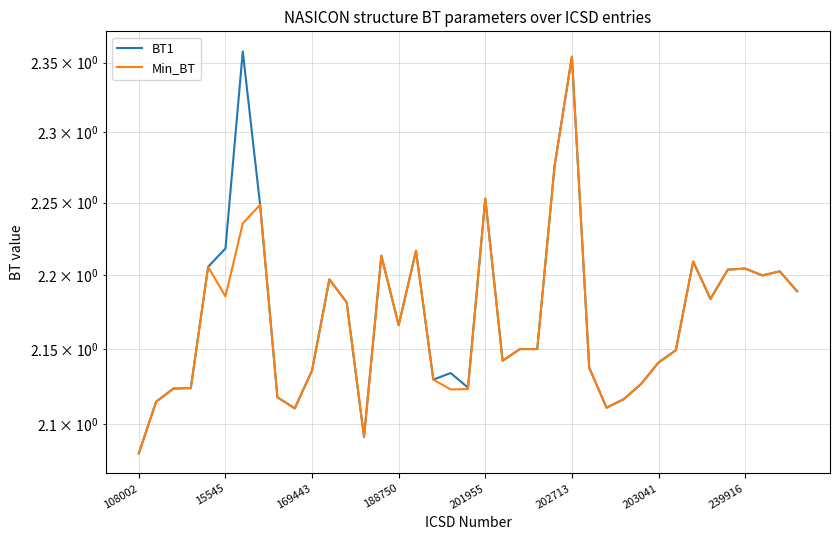

What position from the left is 31?

32